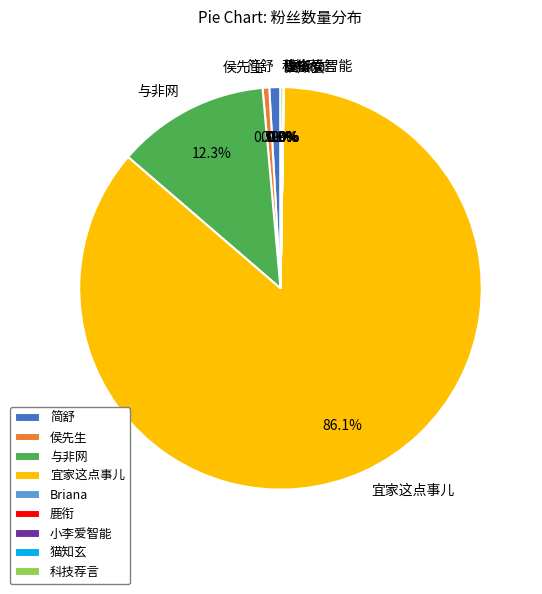

To the nearest percent, what is the difference between the largest and smallest slice percentages?

86%